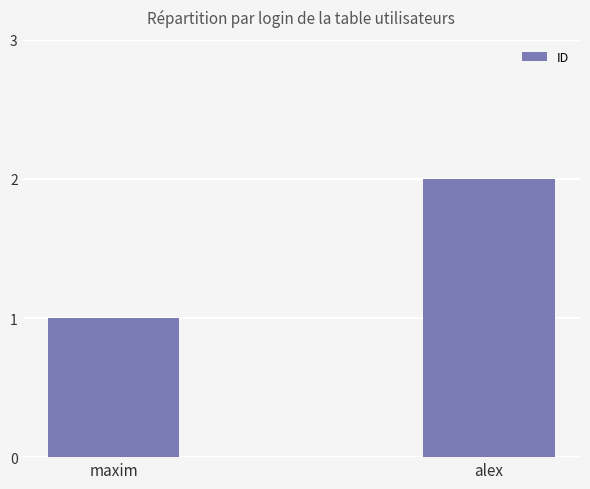

What is the greatest value displayed?

2